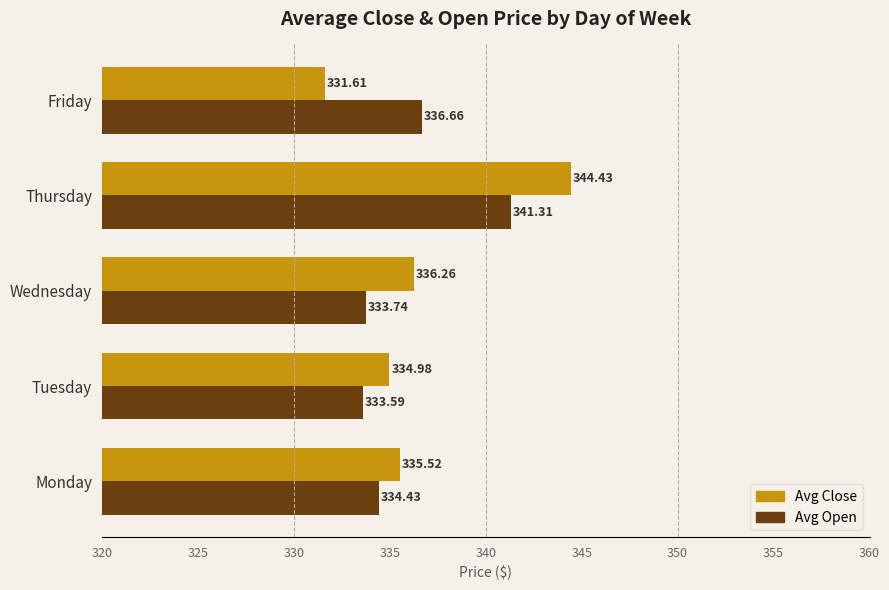

What is the difference between the second highest and minimum values in the Avg Open series?

3.1